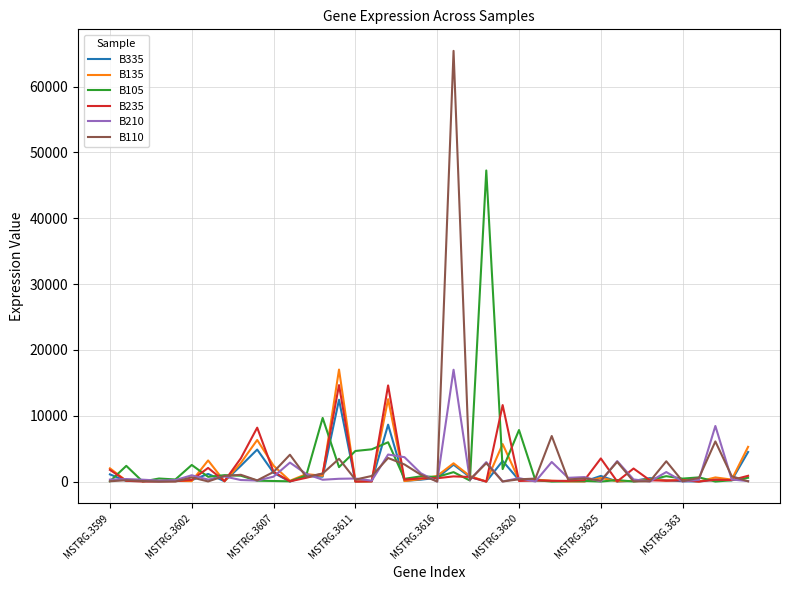

What is the average value of the B335 series?

1217